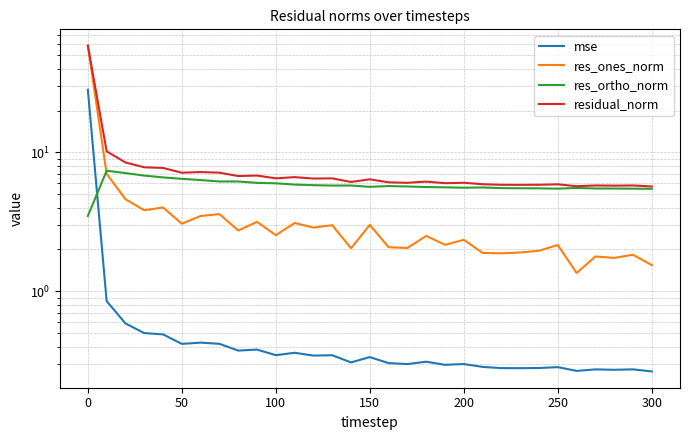

How many series are shown in this chart?

4